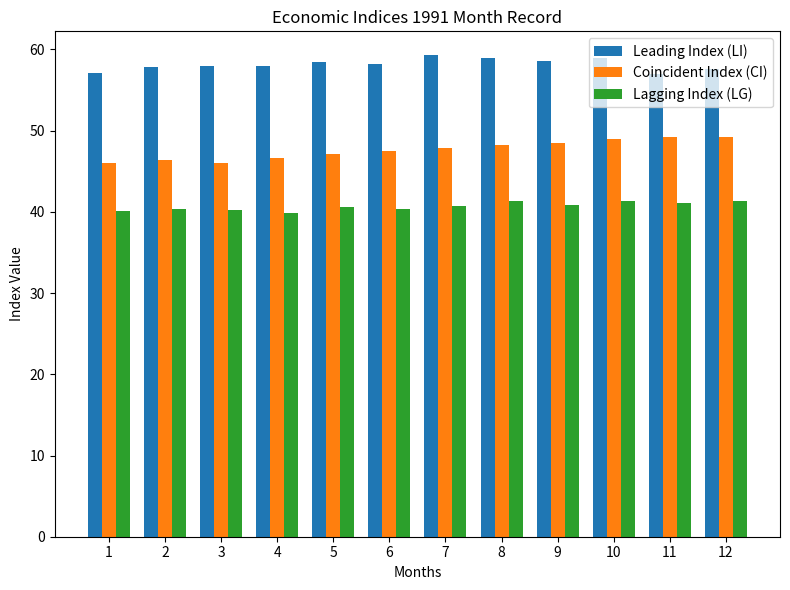

What is the average value of the Lagging Index (LG) series?

40.7